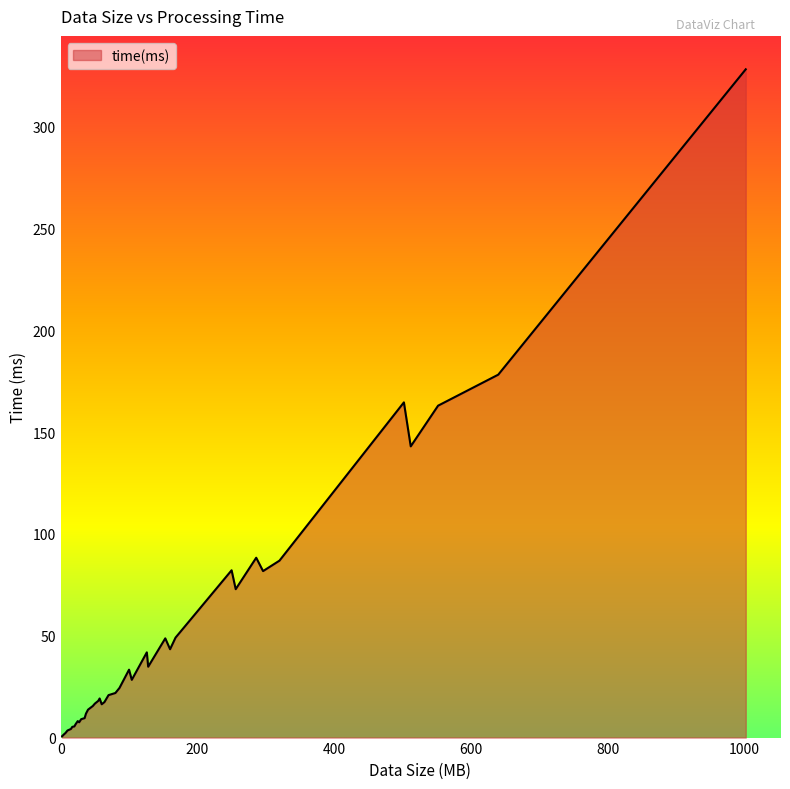

What is the maximum value shown in the chart?

328.2